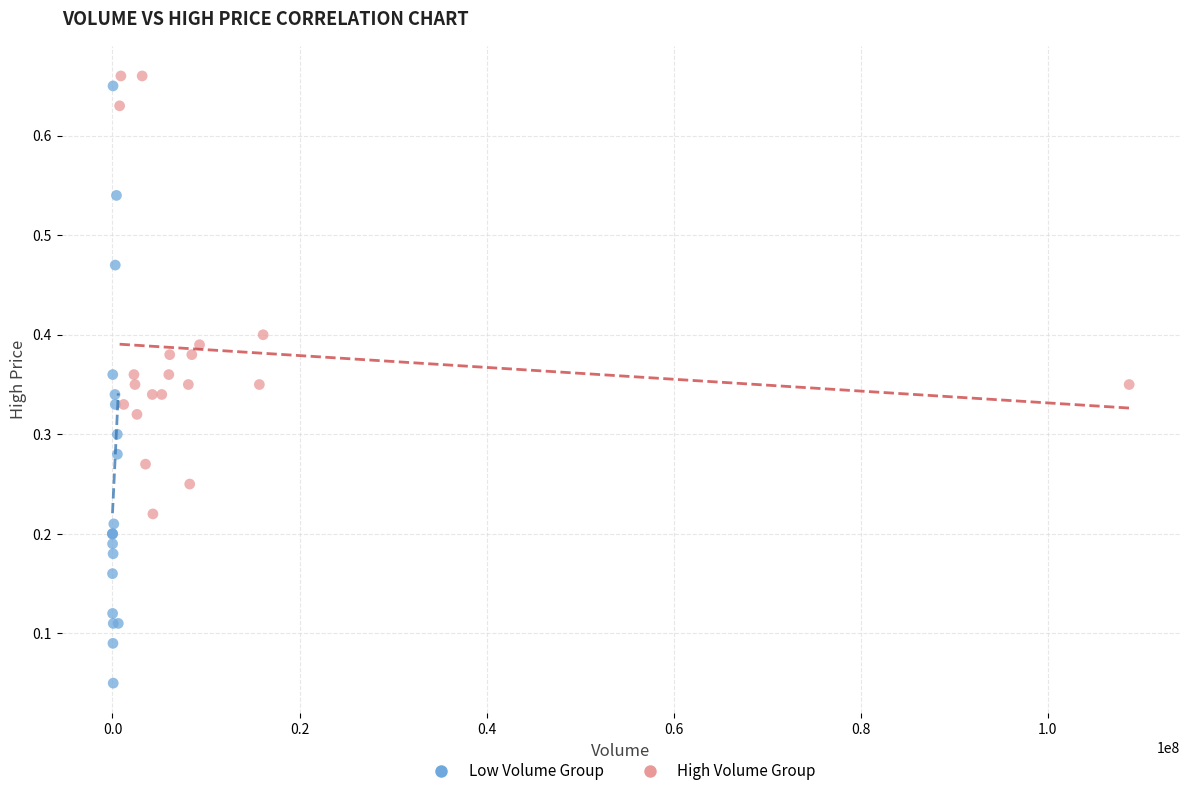

Which series contains the lowest Y value?

Low Volume Group